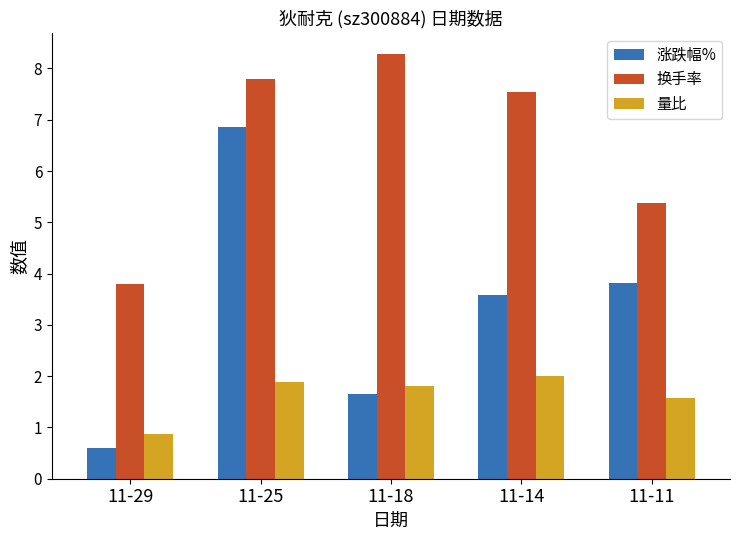

Does the chart contain stacked bars?

No